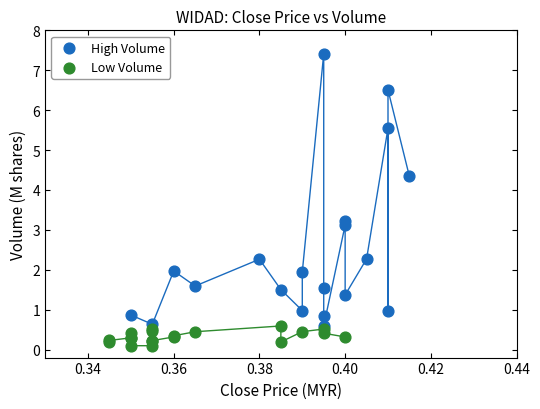

Which series has the largest Y range (max minus min)?

High Volume